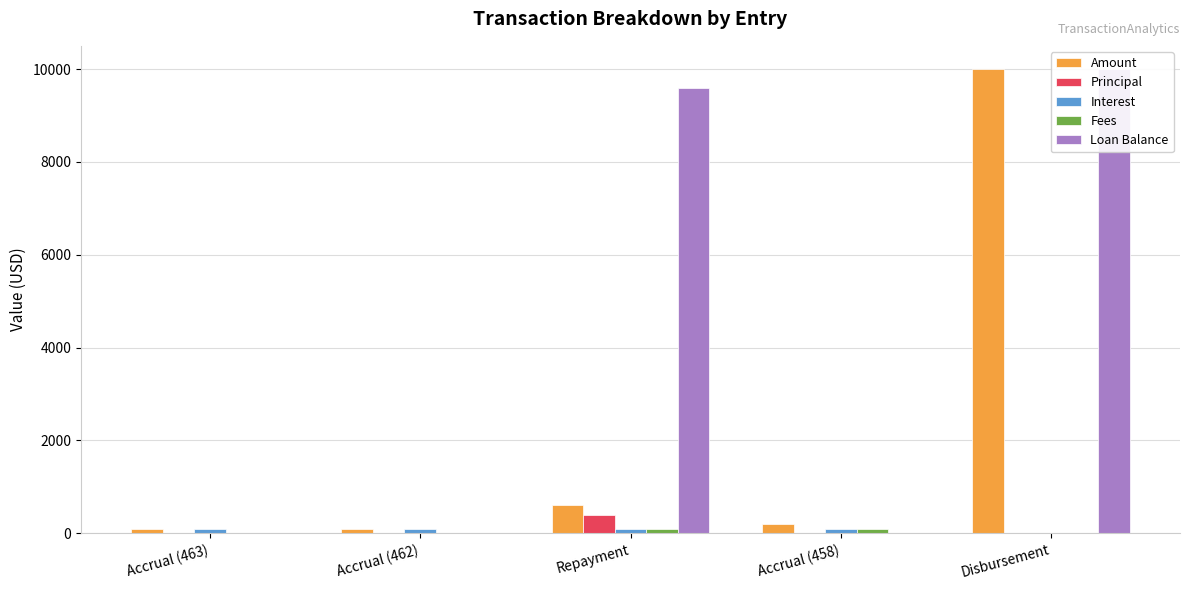

How many series are shown in this chart?

5